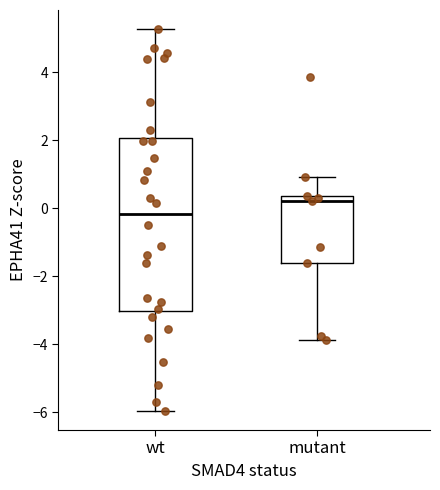

Where does the upper whisker of the box for wt end on the y-axis? The values are not printed on the chart, so give them approximately, as read against the axis.

5.2